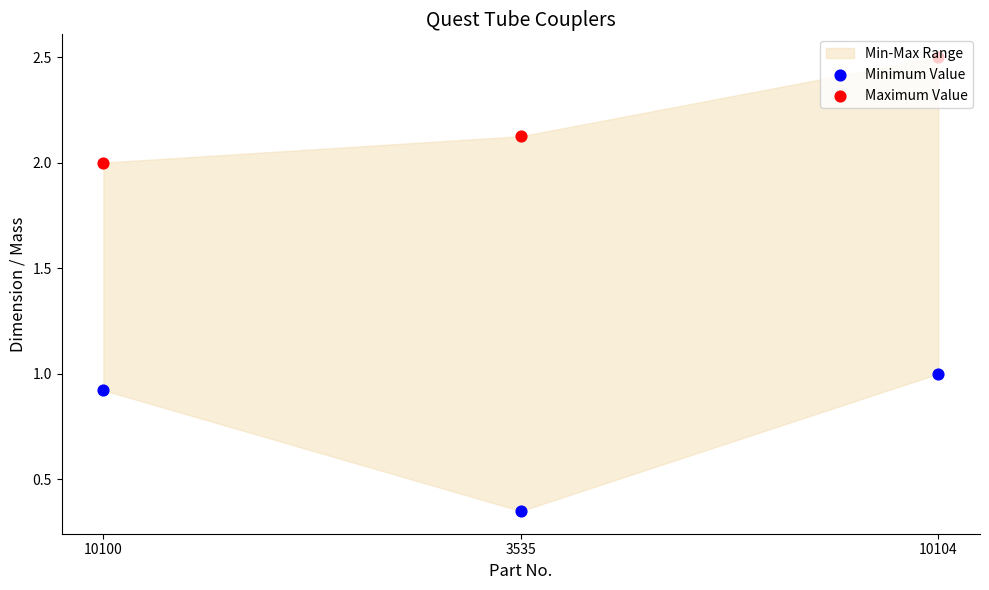

Which series reaches the minimum Y coordinate?

Minimum Value